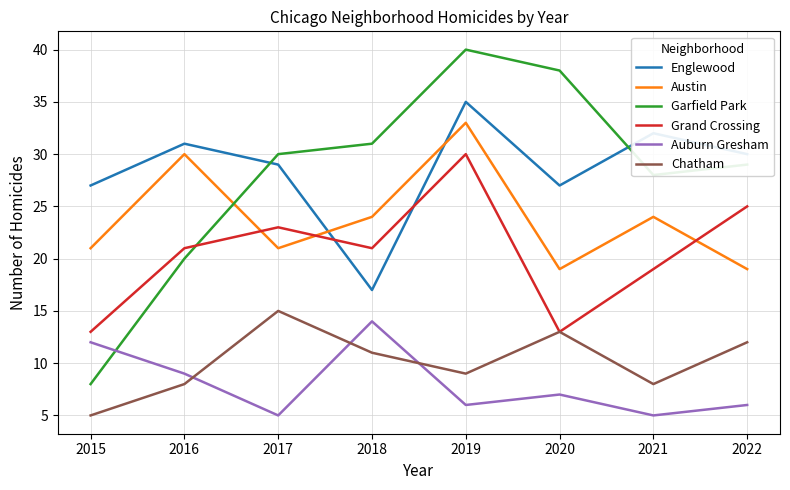

True or false: Austin and Auburn Gresham intersect in this chart.

False